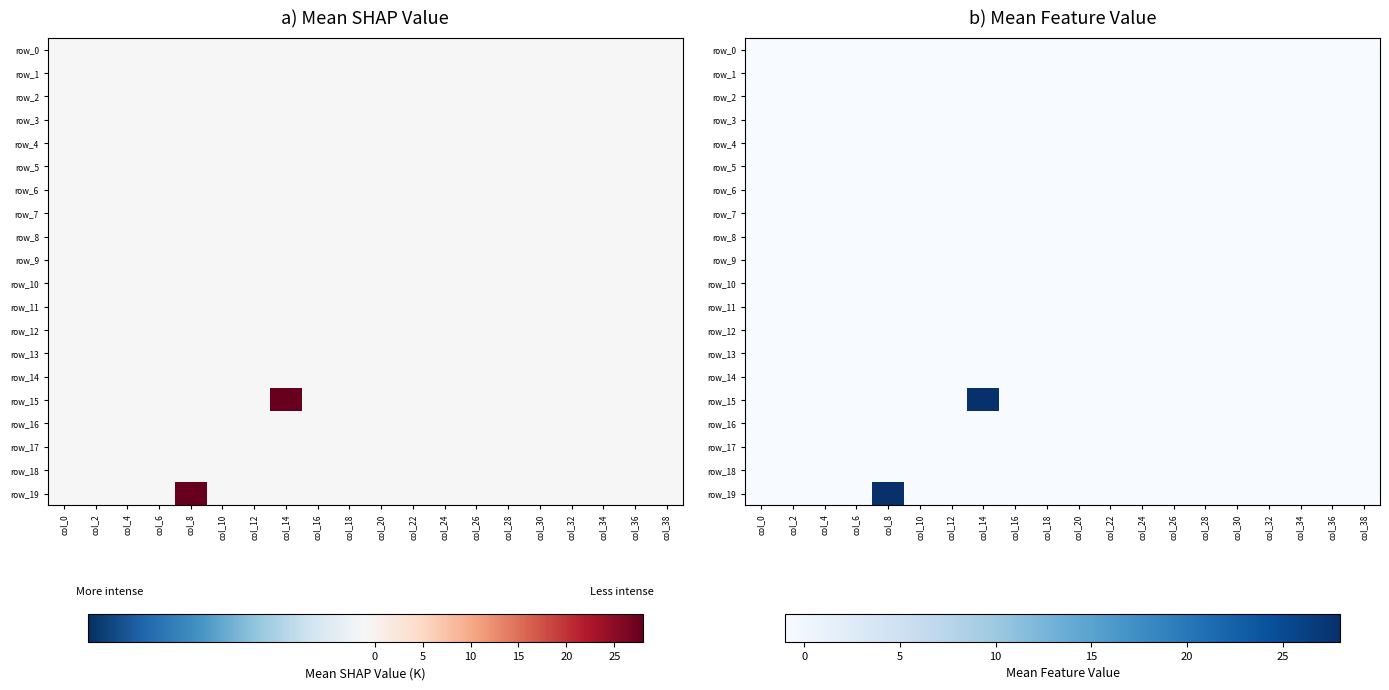

Count the number of data series in this chart.

20